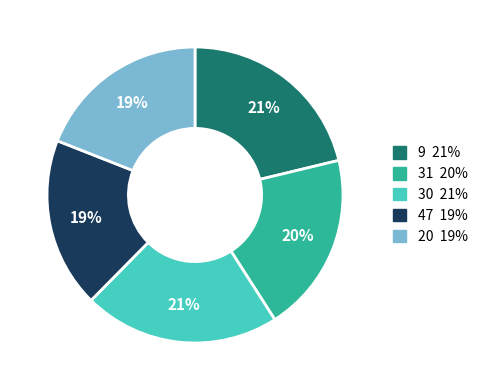

To the nearest percent, what is the average slice percentage?

20%